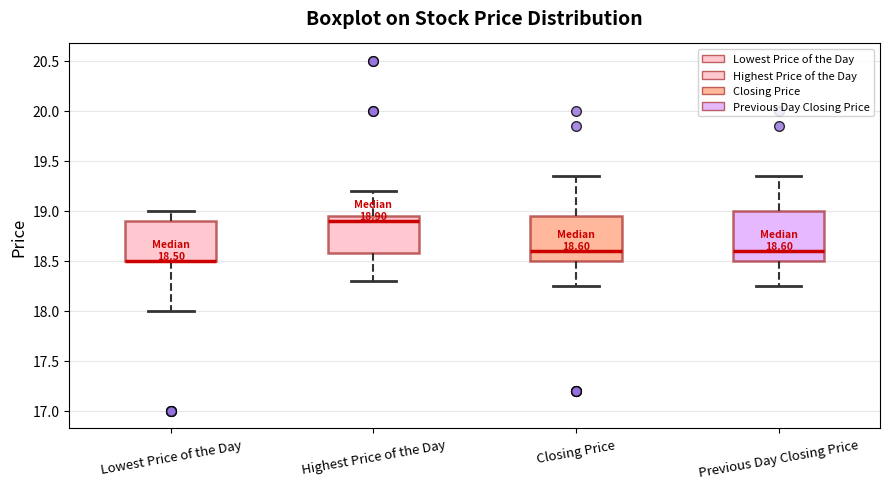

Comparing the boxes themselves (not the whiskers), which one is the tallest?

Previous Day Closing Price